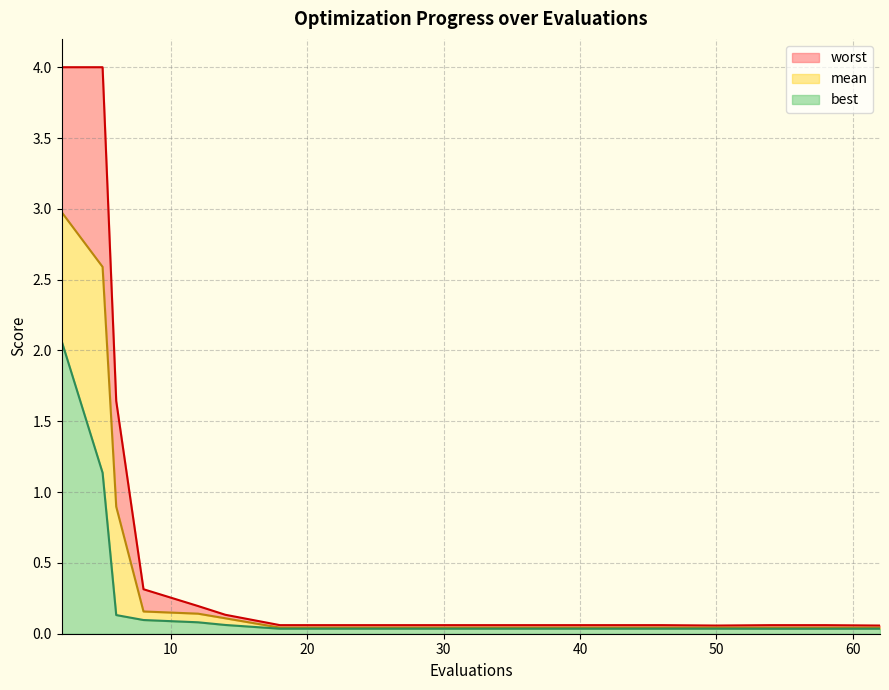

Which series changed the most between 6 and 54?

worst